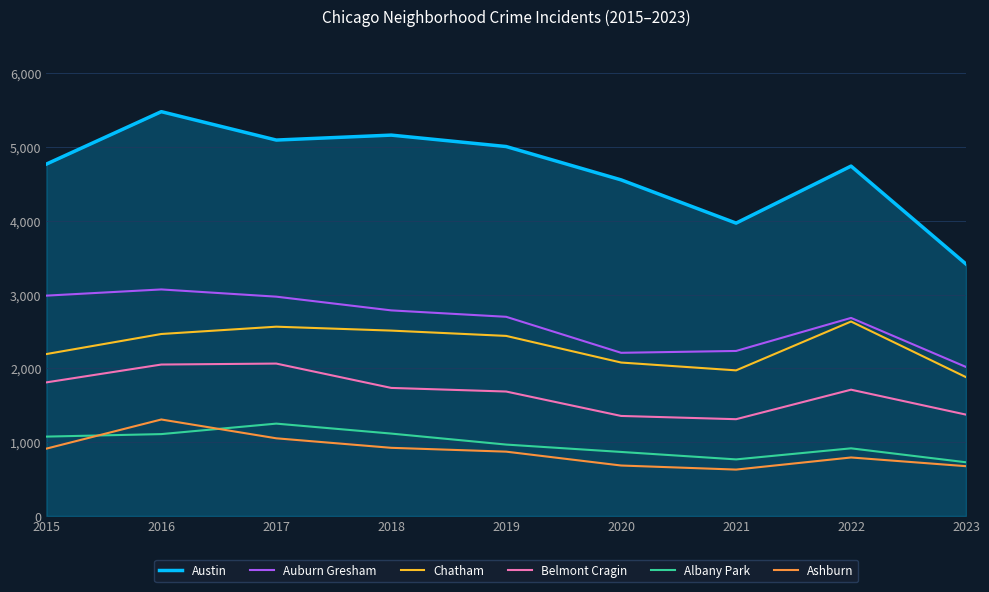

What is the spread (max minus min) of values at 2022?

3950